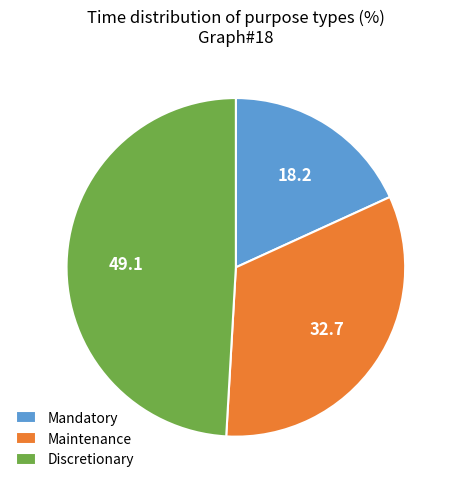

The Maintenance slice represents 26% of the pie. True or false?

False